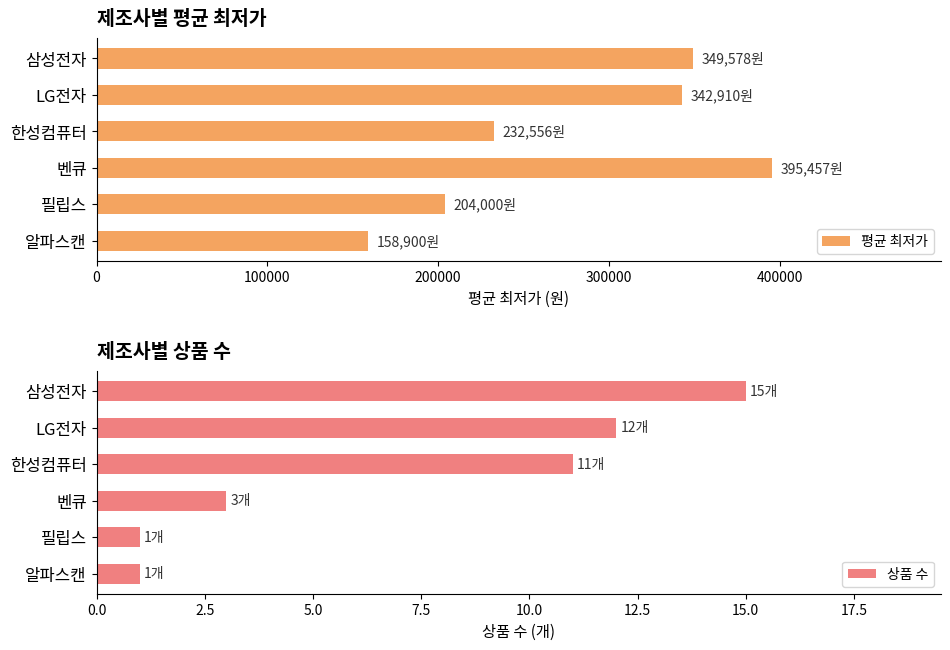

What are all the series names shown in the legend?

평균 최저가, 상품 수